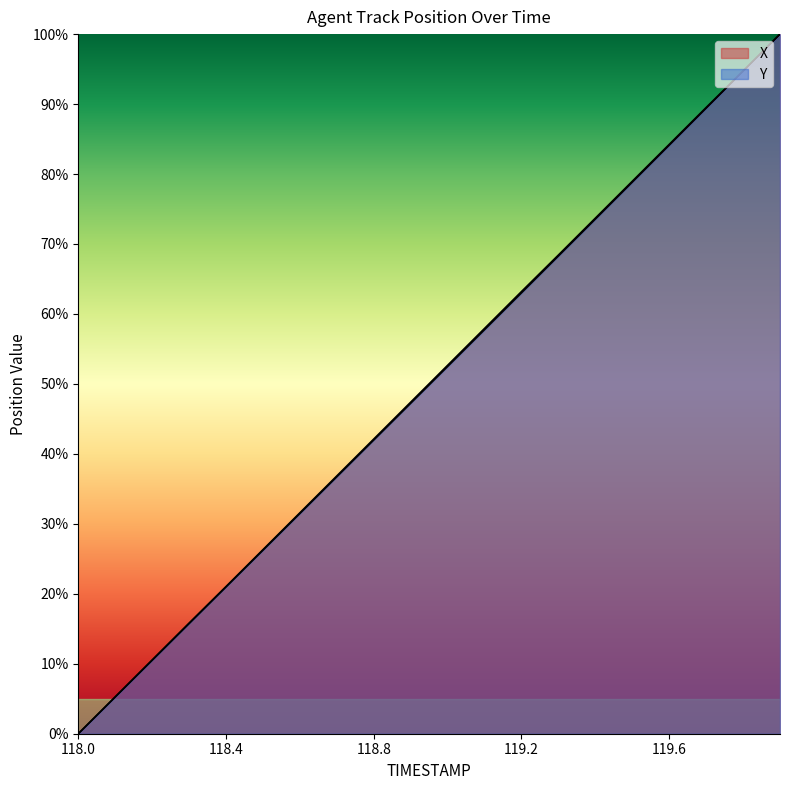

Is it true that X equals 119.4 at 119.6?

False